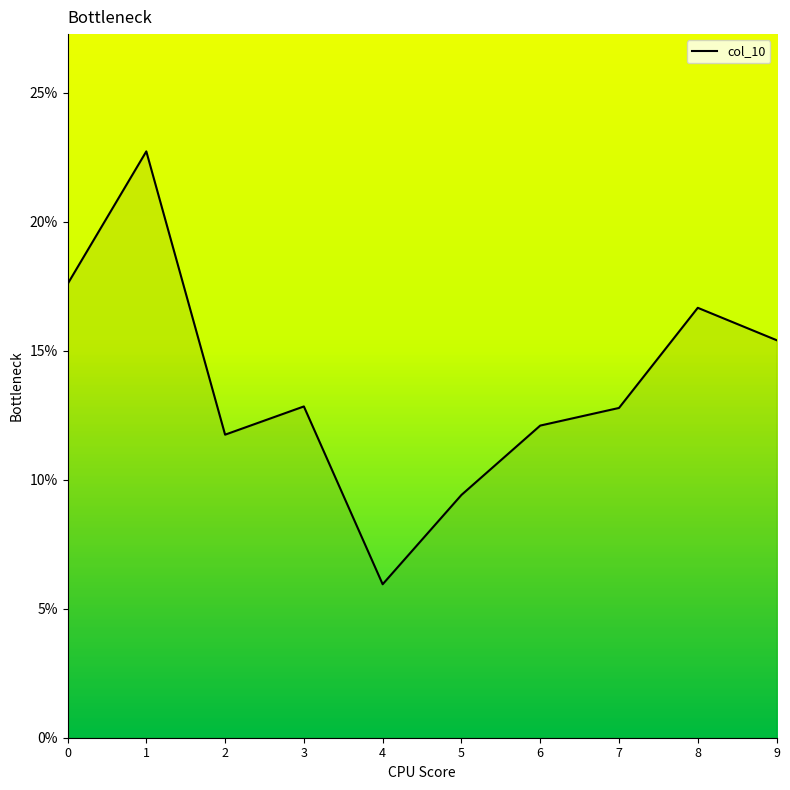

Rank the categories by value from lowest to highest.

4, 5, 2, 6, 7, 3, 9, 8, 0, 1